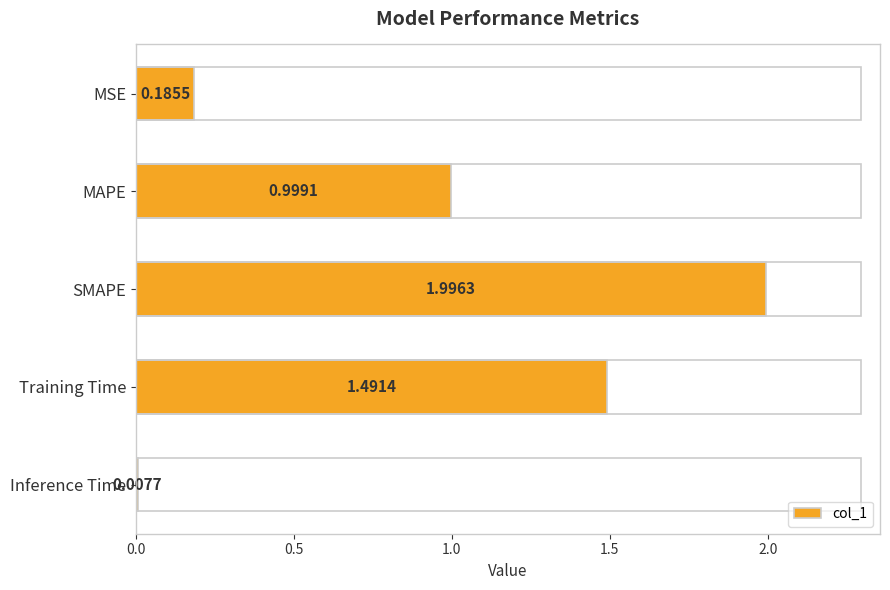

What is the greatest value displayed?

2.0